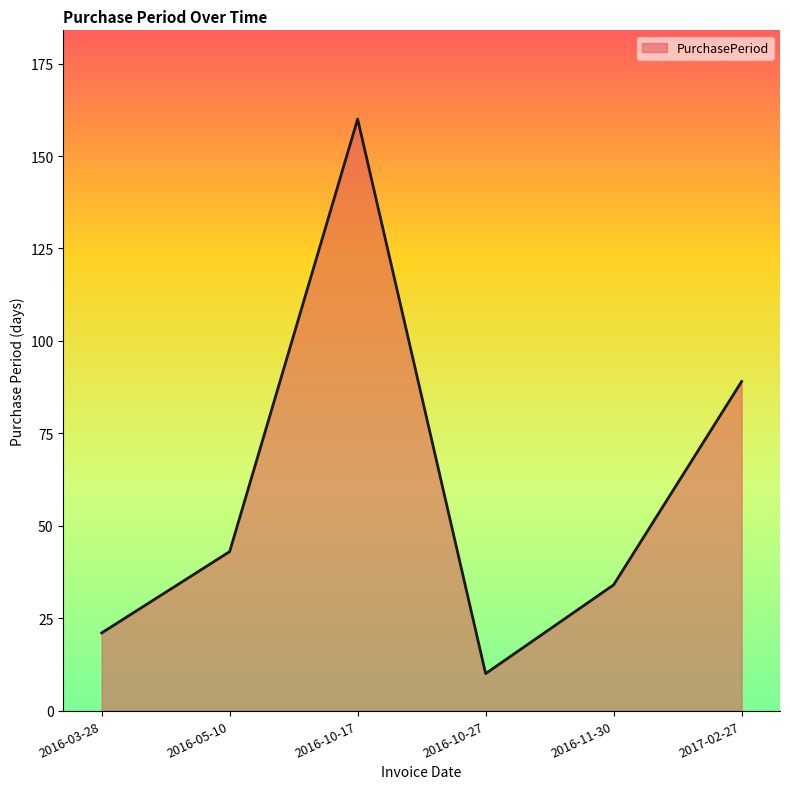

How many values are below 43?

3